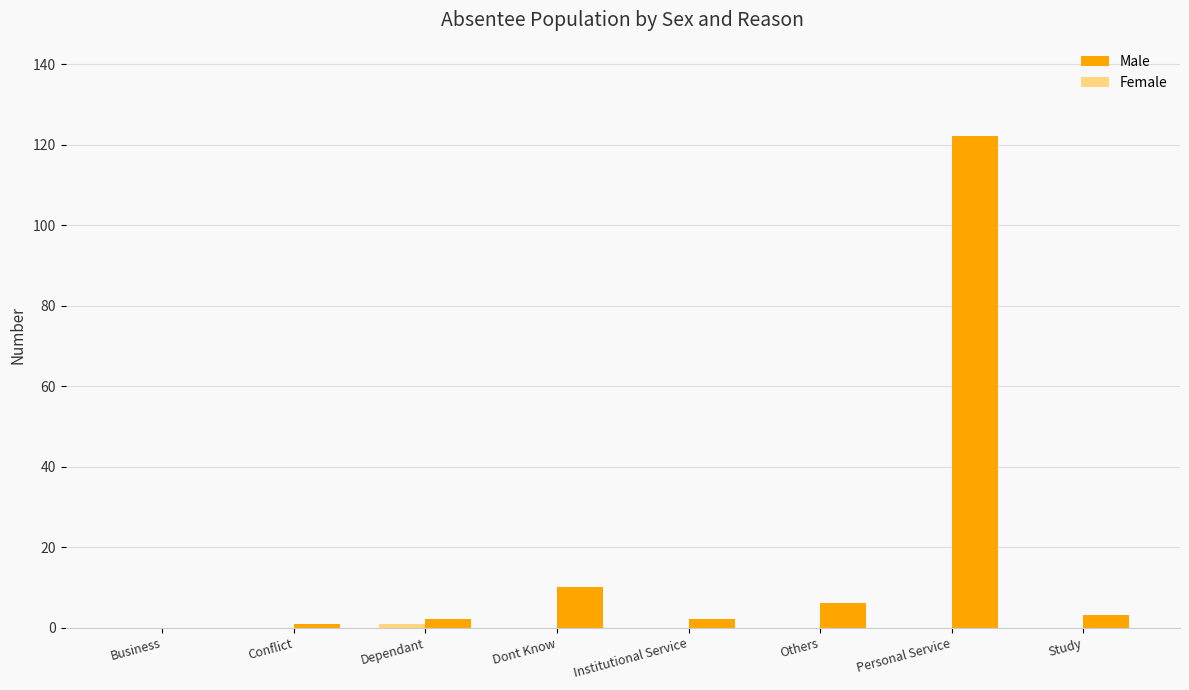

Which series has the widest spread of values?

Male